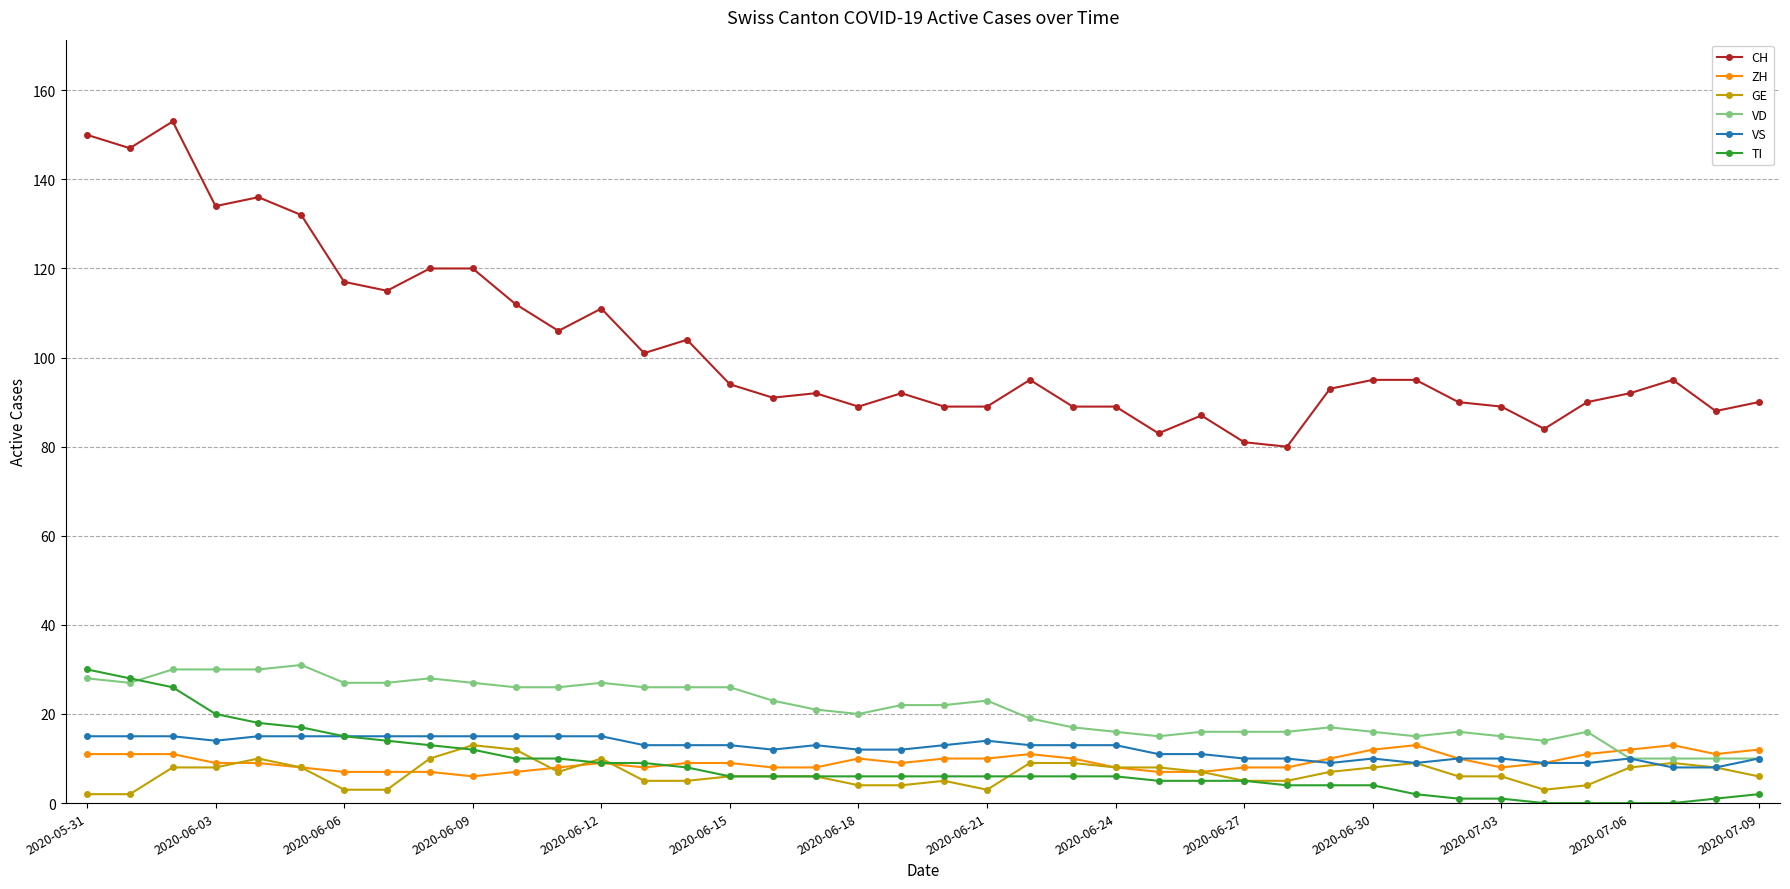

True or false: ZH has more than 2 interior local peaks.

True